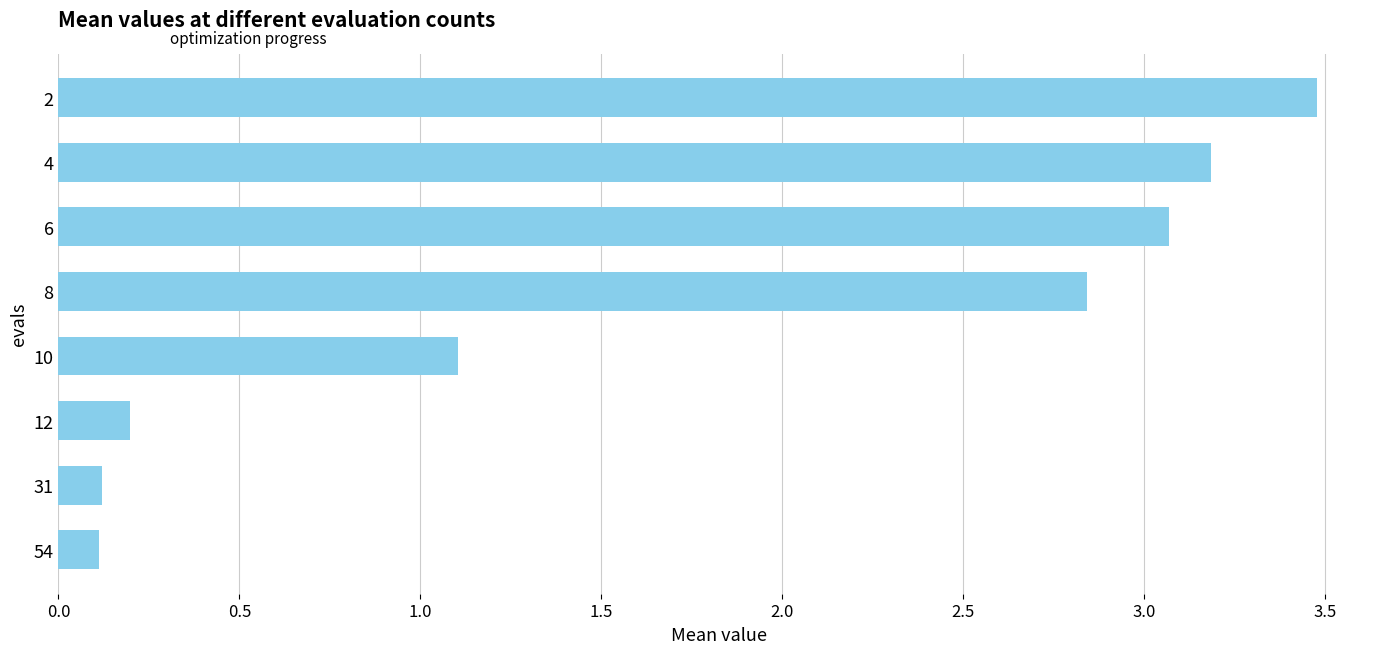

Approximately how many times larger is the value at 4 compared to 8?

1.1